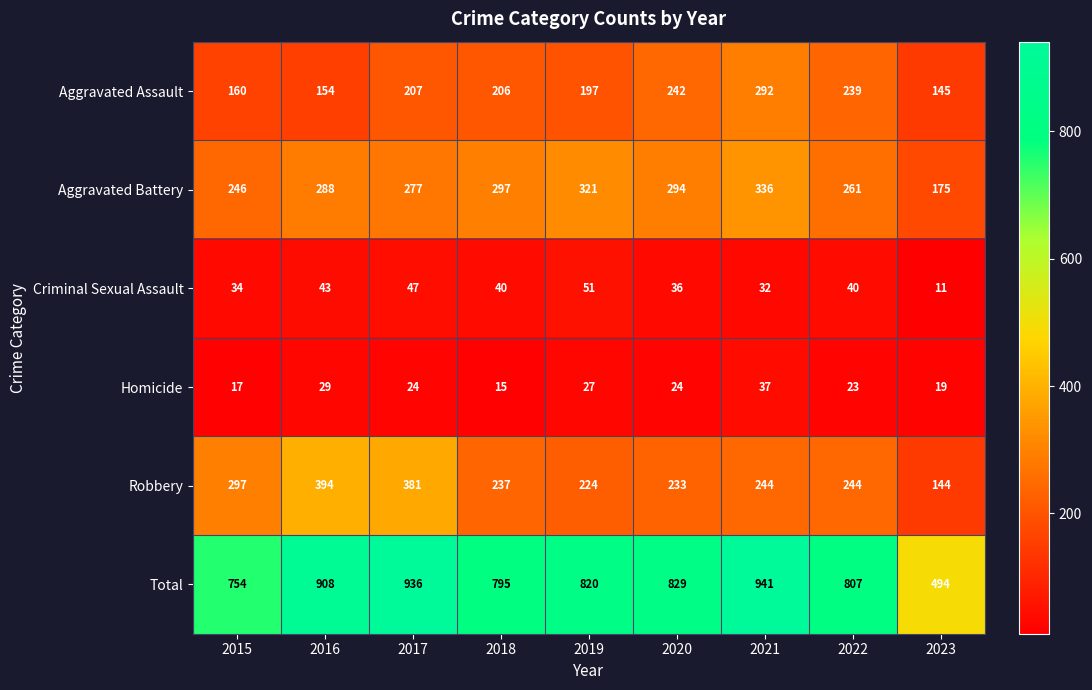

At which category is the sum across all series the highest?

2021